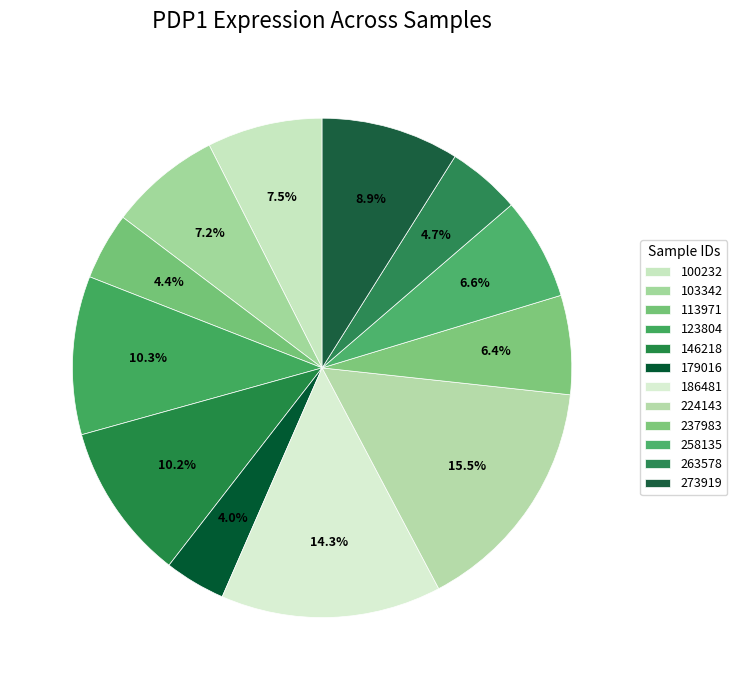

What percentage is the 179016 slice, to the nearest percent?

4%